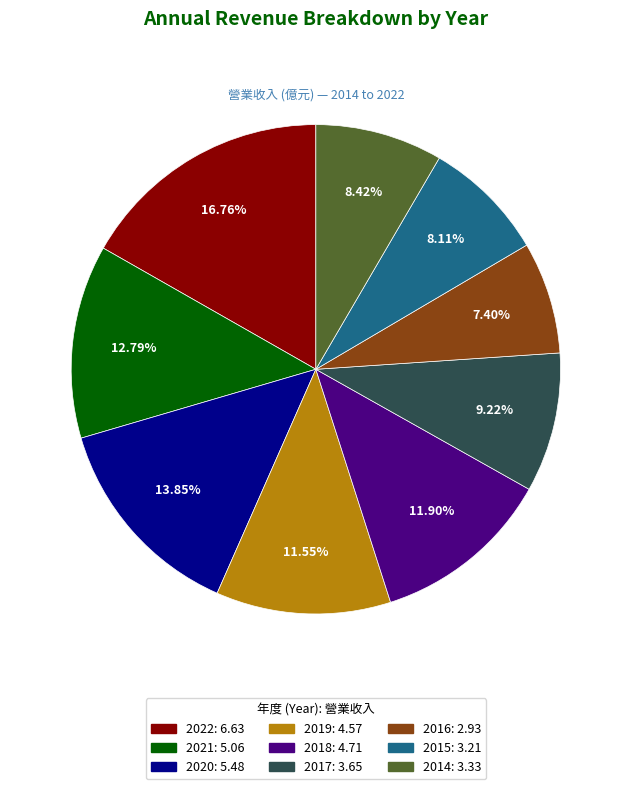

The 2014 slice represents 8% of the pie. True or false?

True